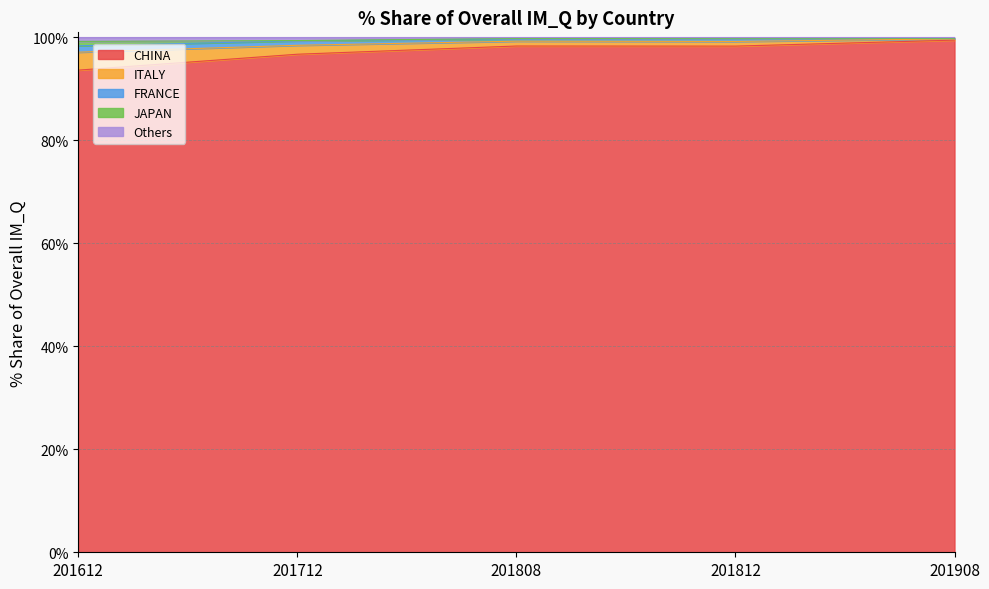

What is the lowest value of the CHINA series?

93.7